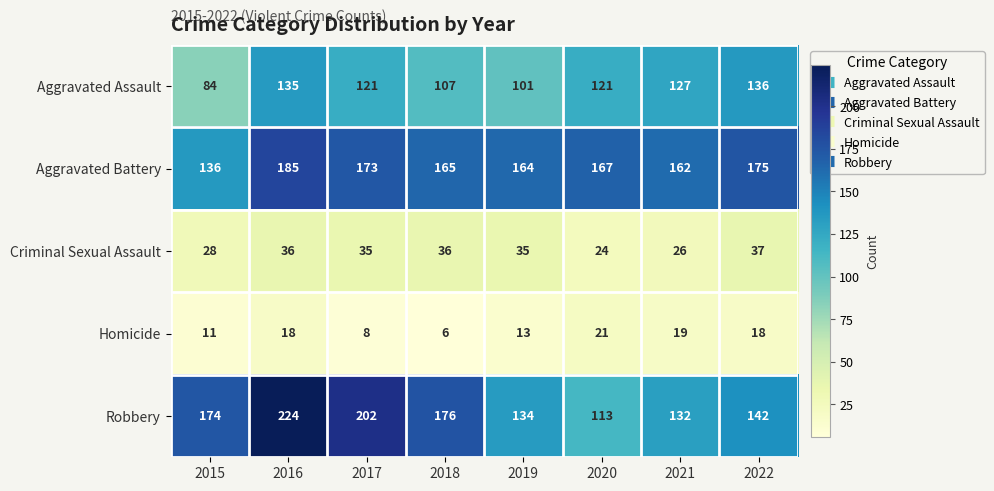

Which category has the highest value across all series?

2016